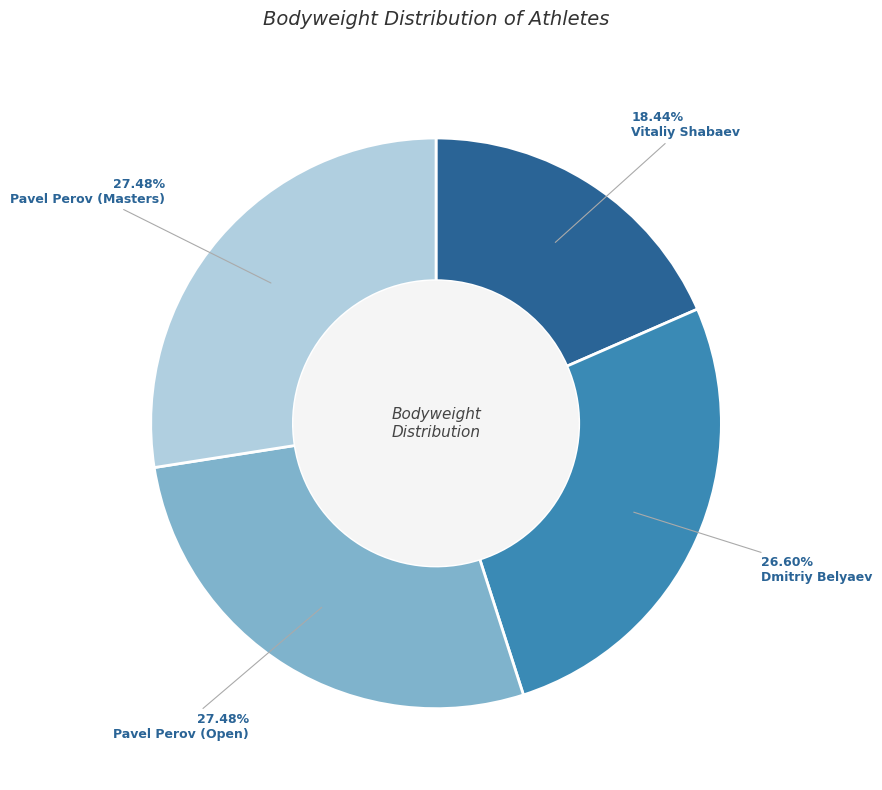

Does any single category account for the majority?

No